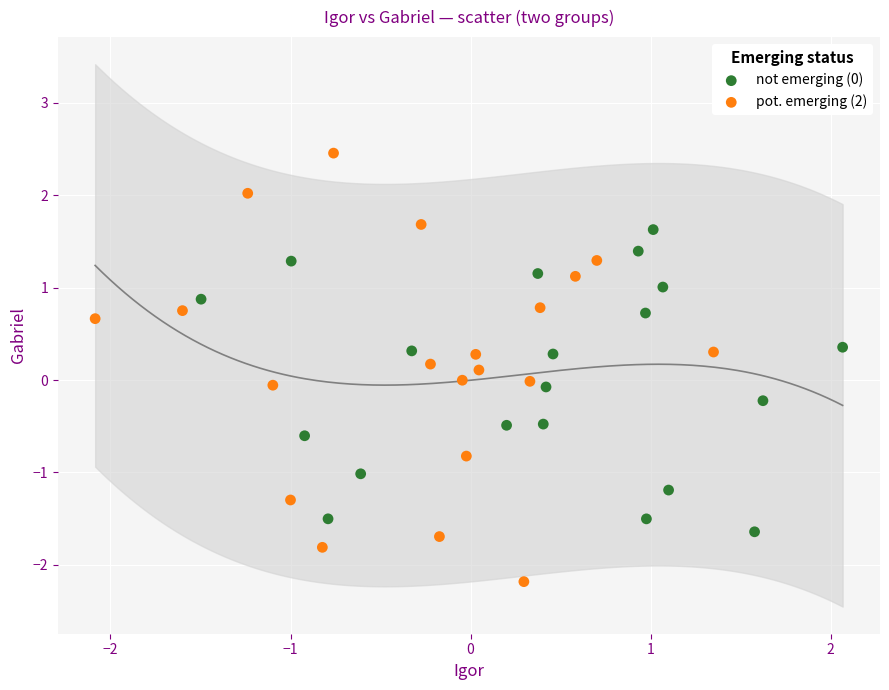

Which series has the widest spread of Y values?

pot. emerging (2)